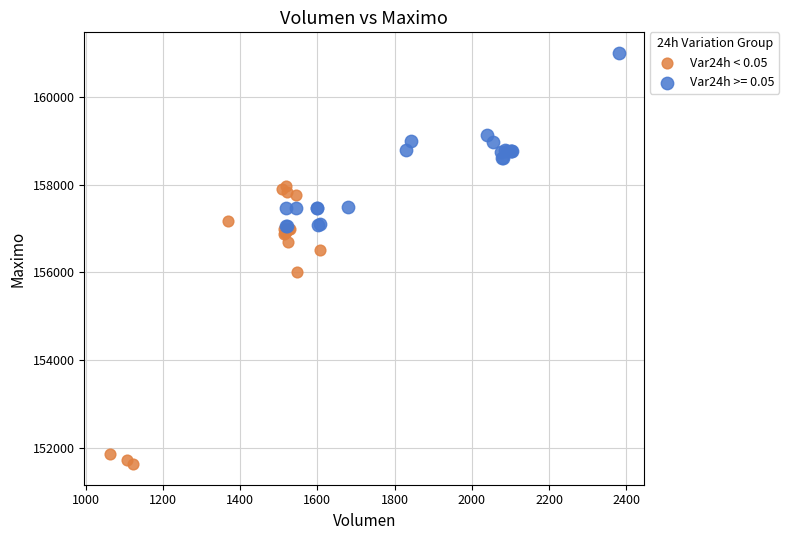

Which series reaches the maximum Y coordinate?

Var24h >= 0.05